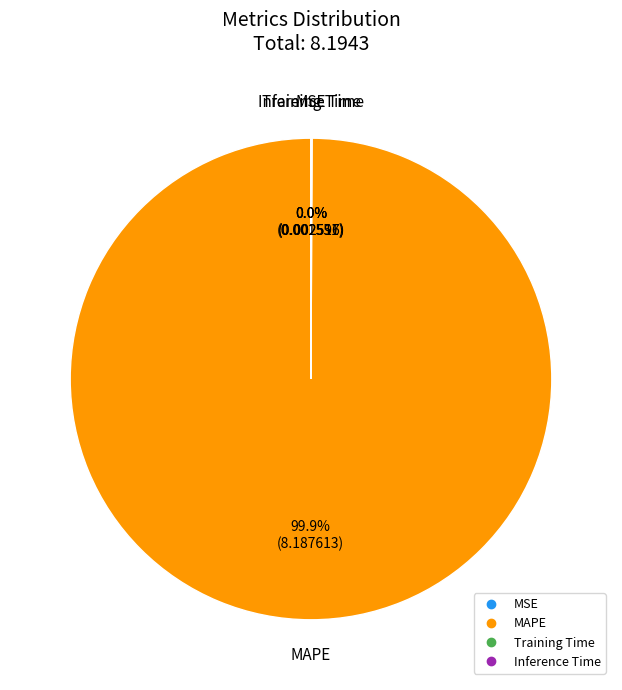

Which slice is the largest?

MAPE